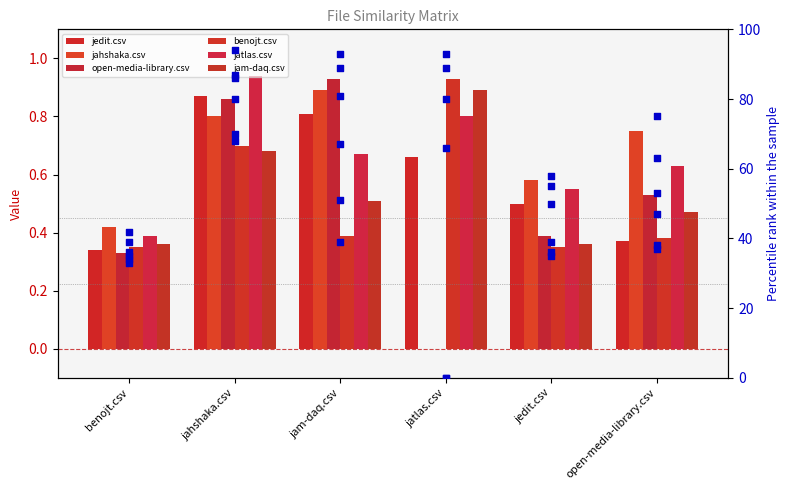

At how many categories does at least one series exceed 77?

2